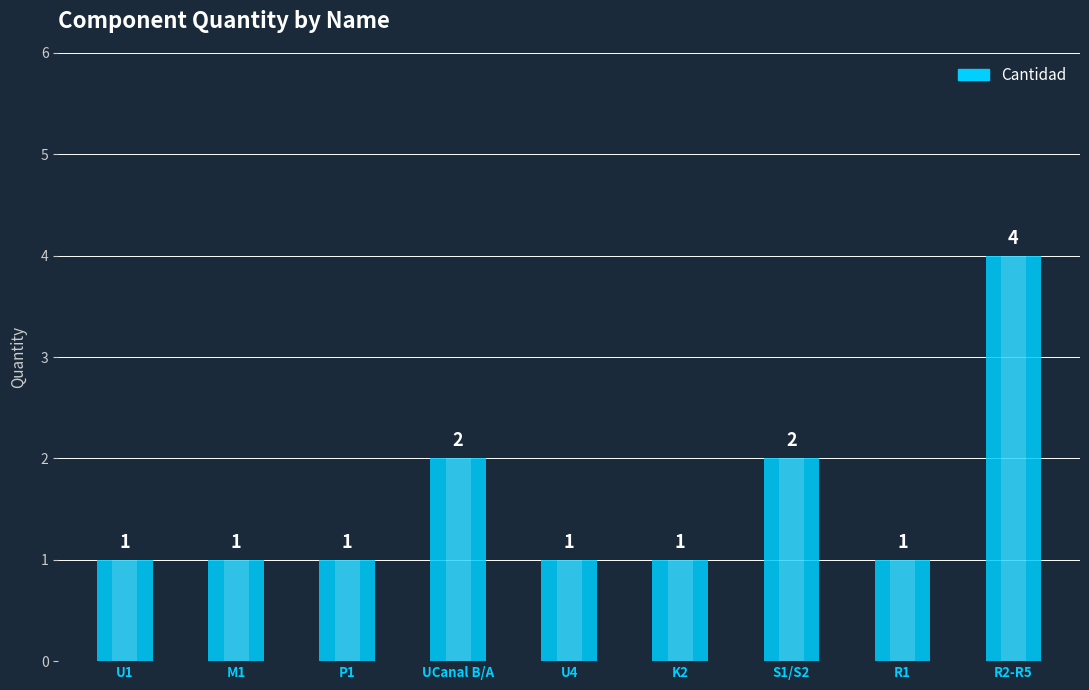

What is the sum of the values at UCanal B/A and U4?

3